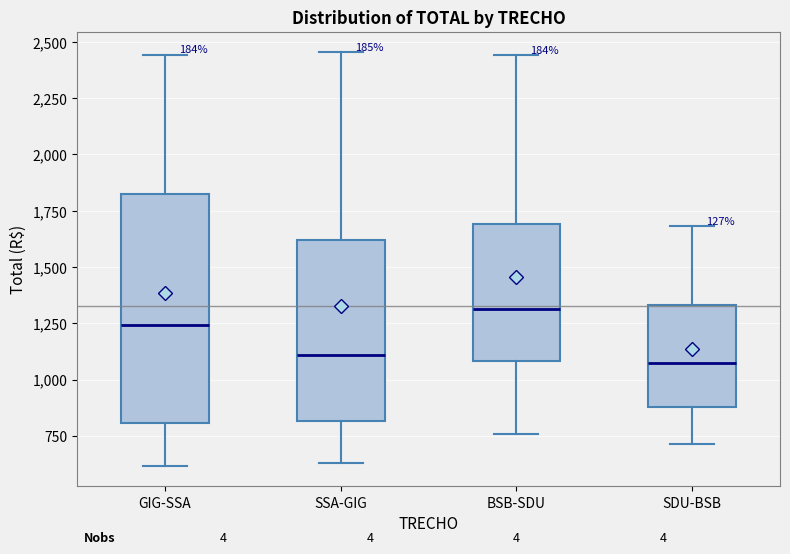

Reading left to right, transcribe this box plot: for each box, give where its median line is, the range the box spans, and where its two whiskers end, as read against the y-axis. The values are not printed on the chart, so give them approximately, as read against the axis.

GIG-SSA: median 1250, box 800 to 1850, whiskers 600 to 2450
SSA-GIG: median 1100, box 800 to 1600, whiskers 650 to 2450
BSB-SDU: median 1300, box 1100 to 1700, whiskers 750 to 2450
SDU-BSB: median 1050, box 900 to 1350, whiskers 700 to 1700